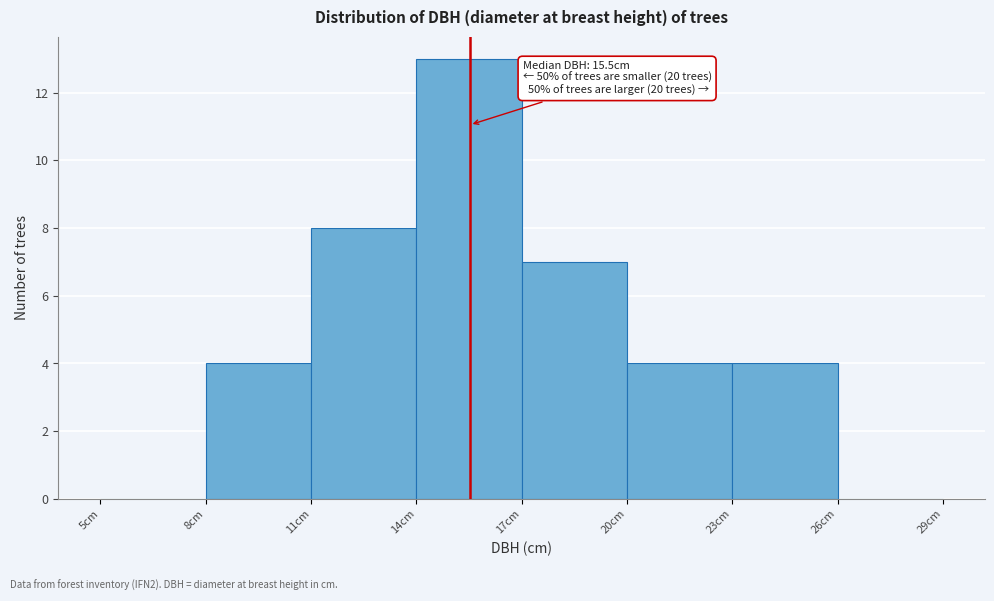

Which range on the x-axis has the tallest bar?

14 to 17